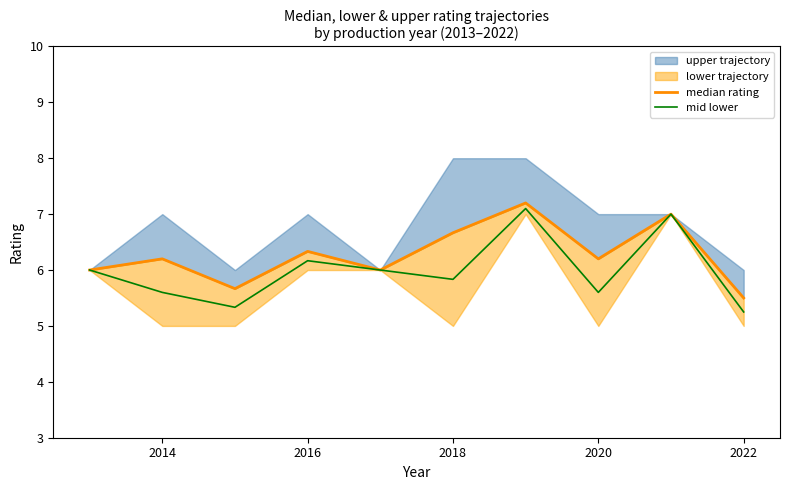

What is the maximum value for mid lower?

7.1